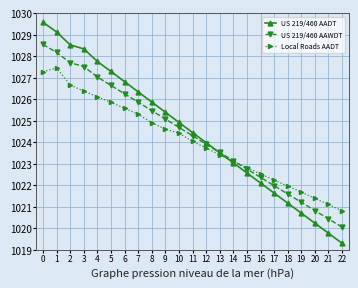

How many times do Local Roads AADT and US 219/460 AAWDT cross each other?

1